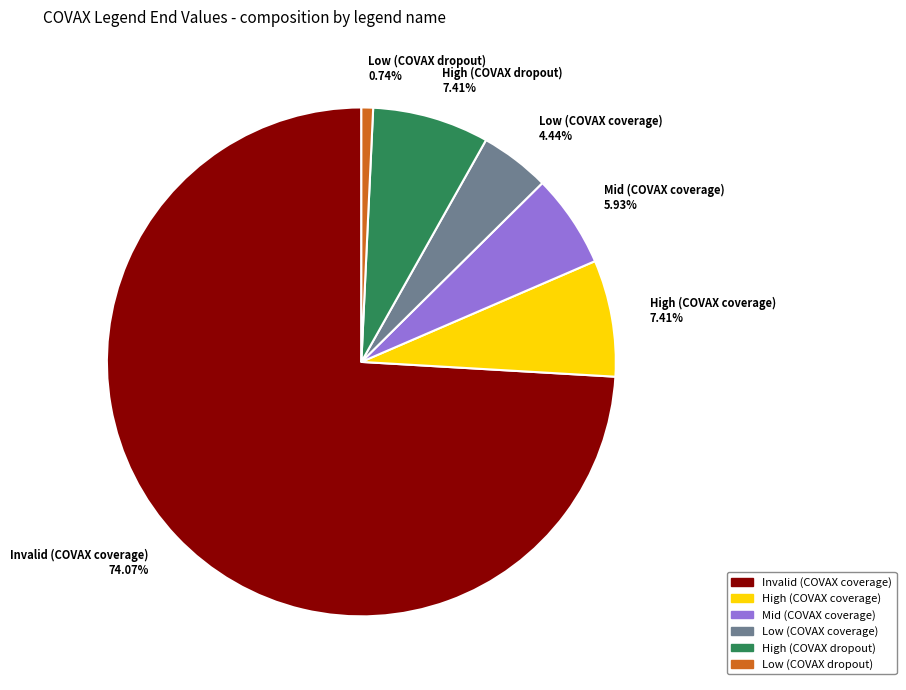

Count the number of slices in the pie.

6